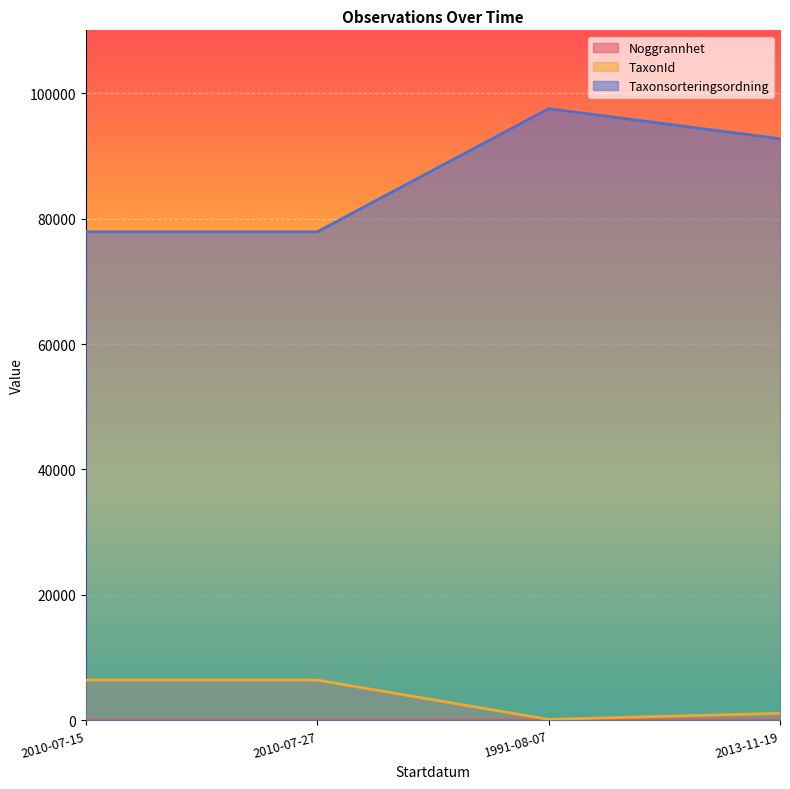

At which category does Taxonsorteringsordning reach its first local peak?

1991-08-07